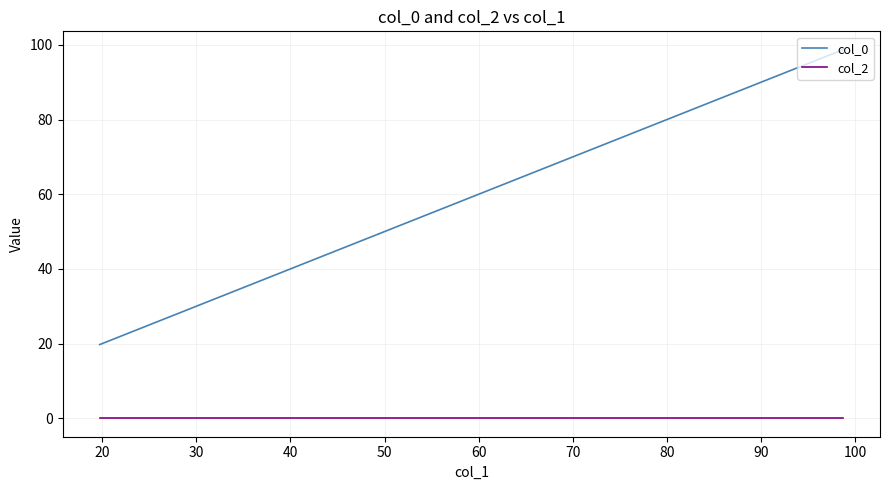

The value of col_2 at 40 is 0.0. True or false?

True